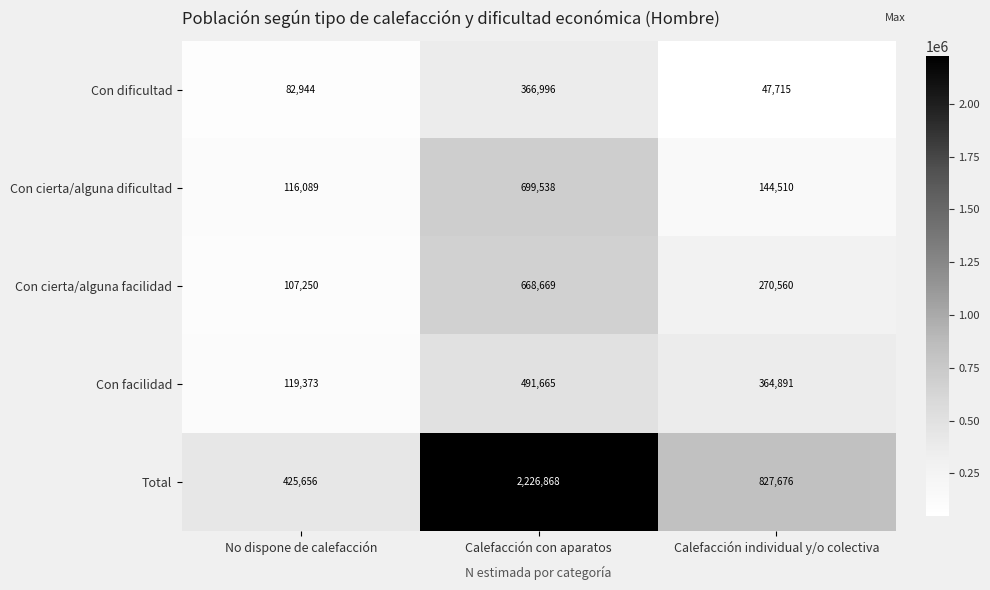

Is it true that Total equals 727218 at No dispone de calefacción?

False